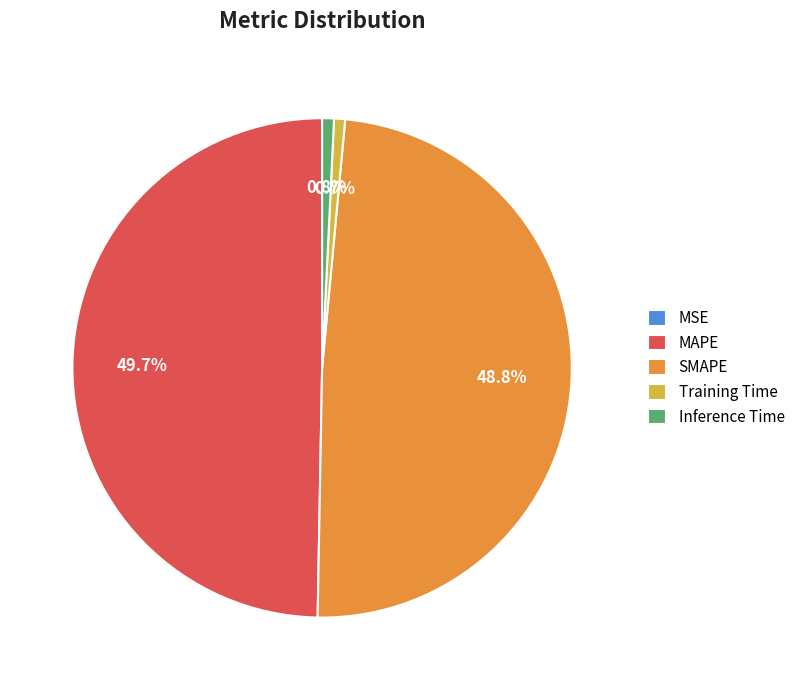

Between SMAPE and MAPE, which is larger?

MAPE